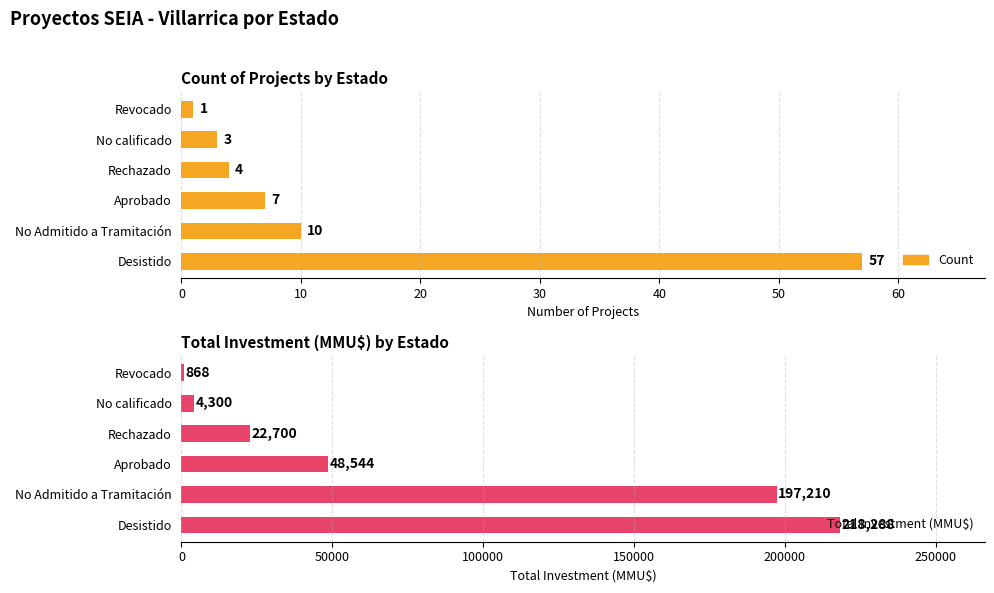

Is the value of Count at No Admitido a Tramitación greater than the value of Total Investment (MMU$) at Rechazado?

No